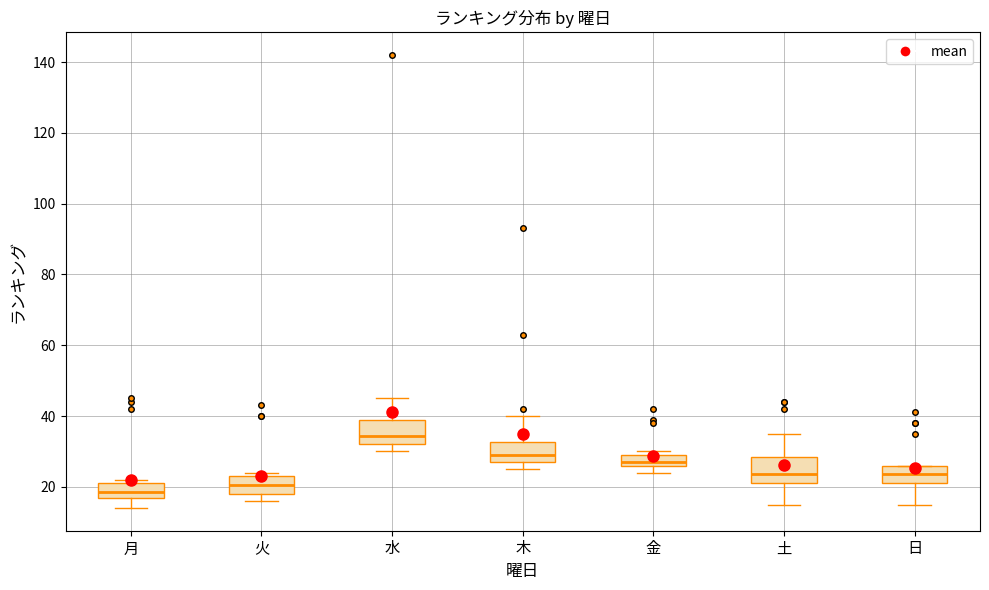

Which box has the highest median line?

水